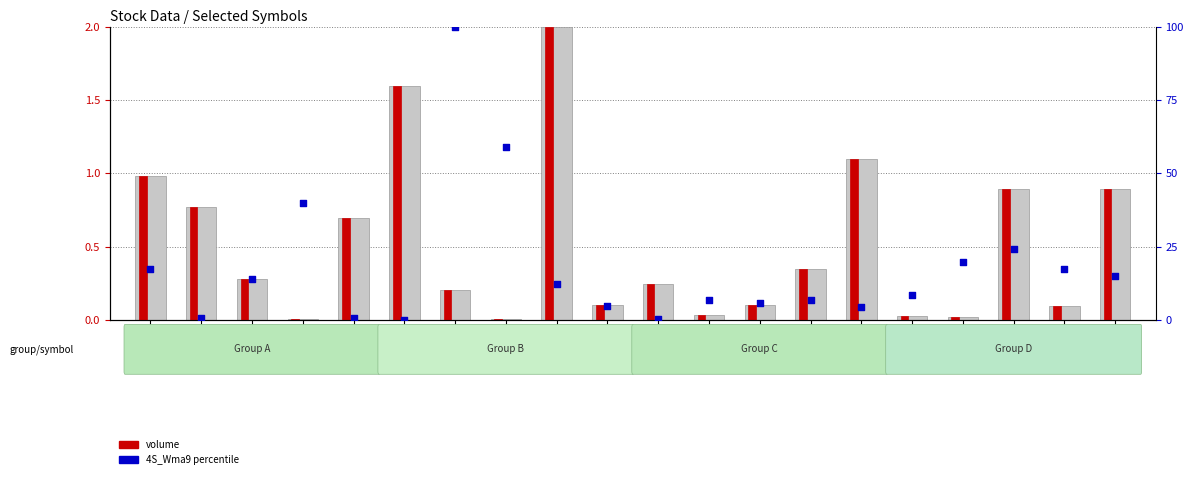

What is the total value across all series at OZSUB?

7.4